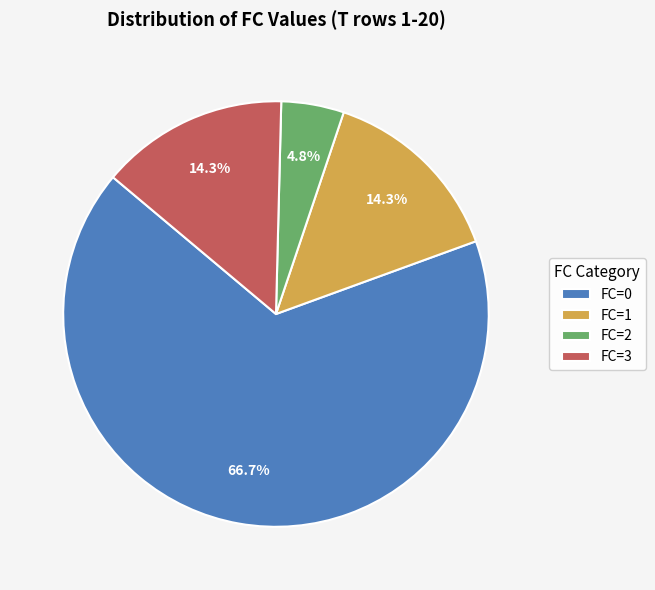

How much of the chart is everything except FC=1?

85.7%